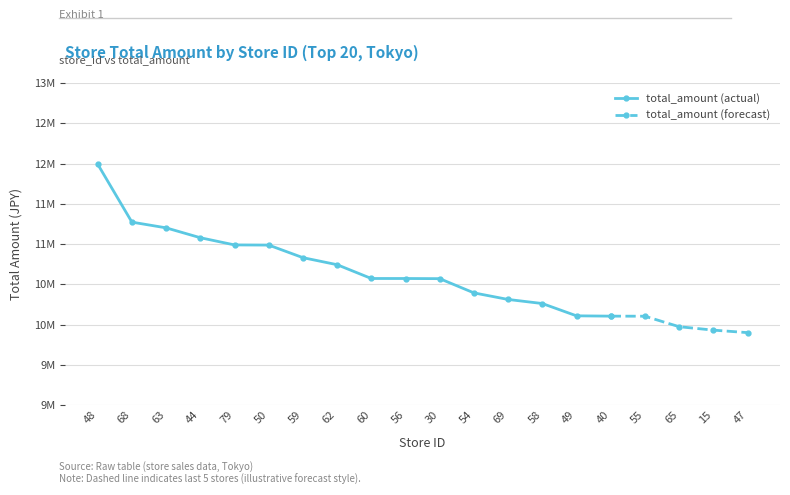

True or false: the data has more than 2 interior local peaks.

False